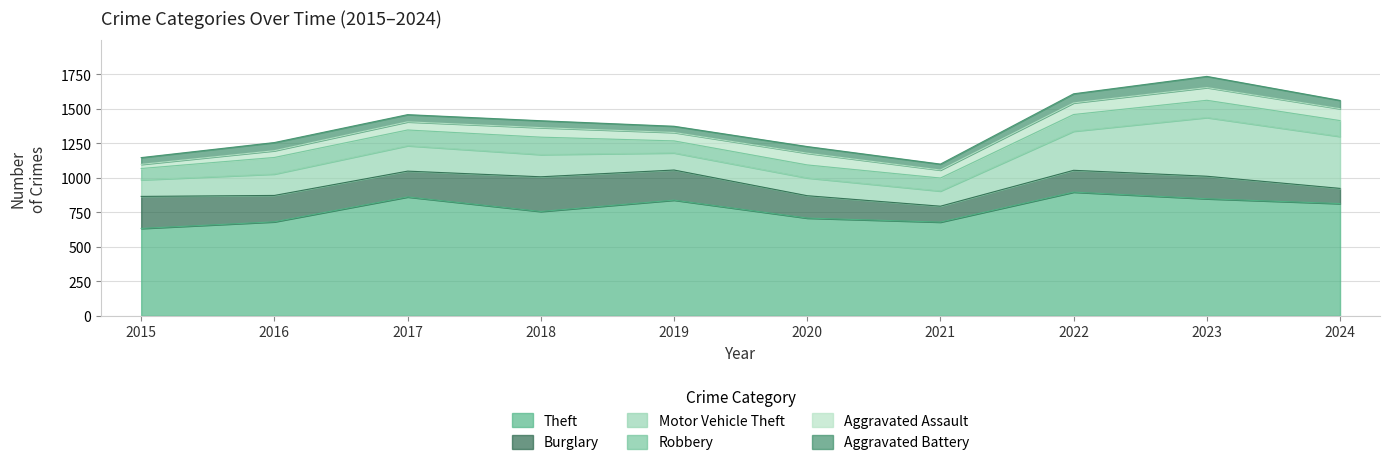

What is the value of the Aggravated Battery point at the 4th from the left?

50